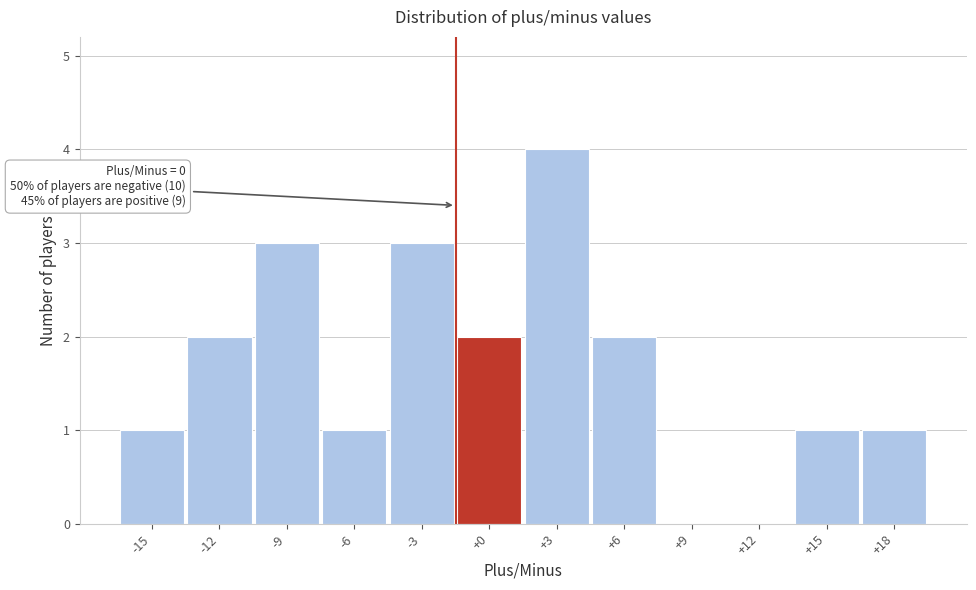

Reading left to right, transcribe all the data shown in this chart.

-15=1	-12=2	-9=3	-6=1	-3=3	+0=2	+3=4	+6=2	+9=0	+12=0	+15=1	+18=1